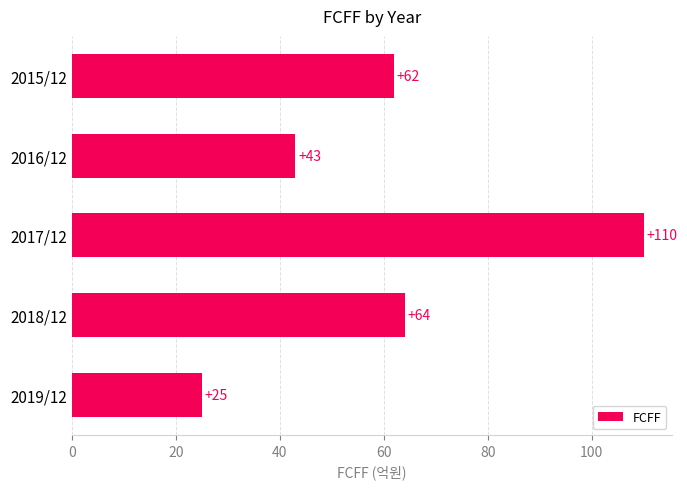

Reading top to bottom, what are all the values shown in this chart?

62	43	110	64	25